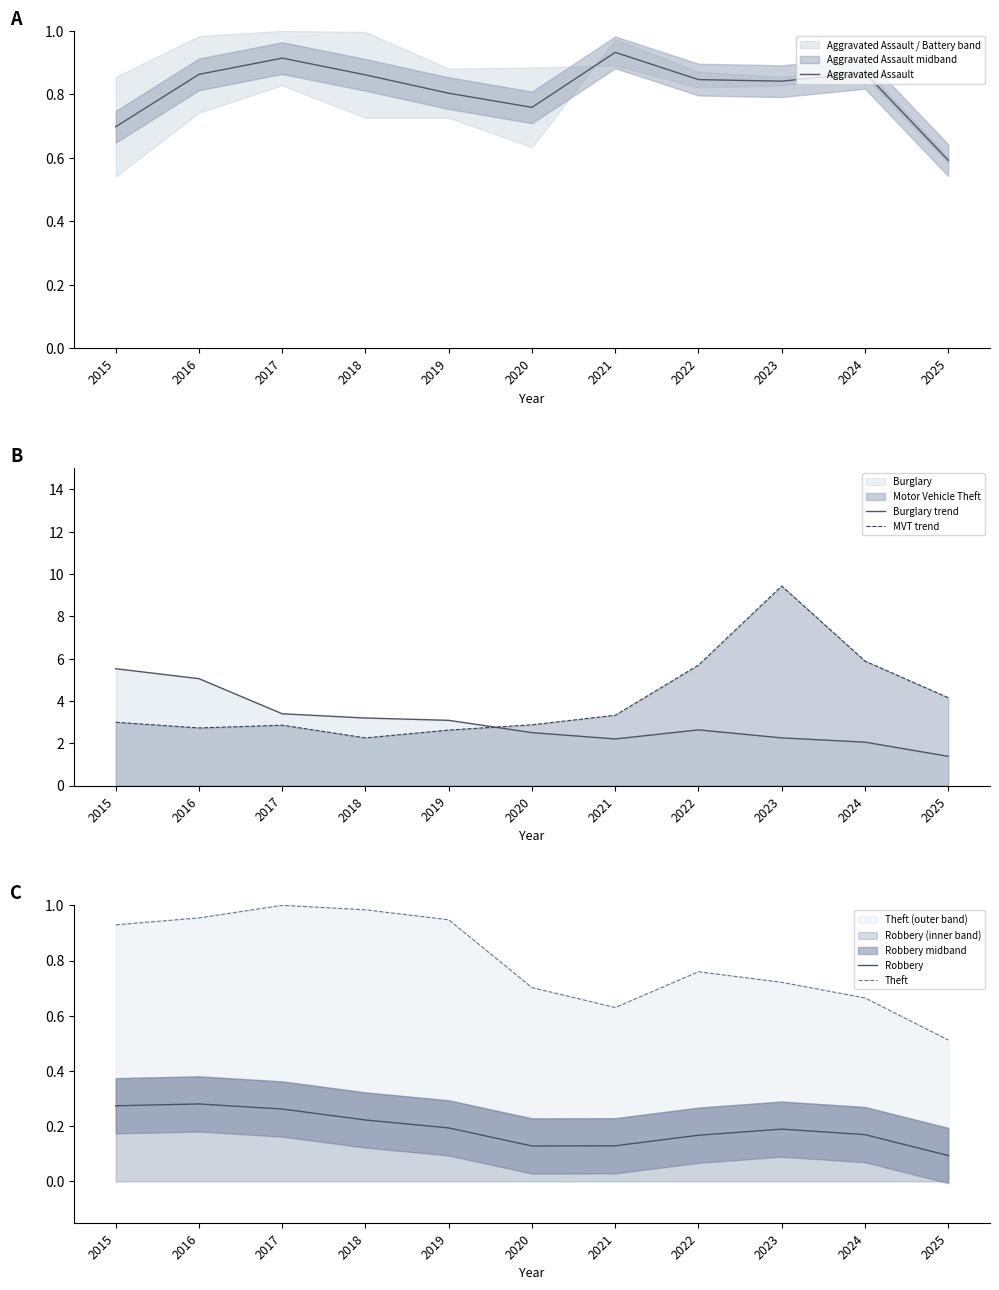

What is the approximate value of MVT trend at 2016?

2.7